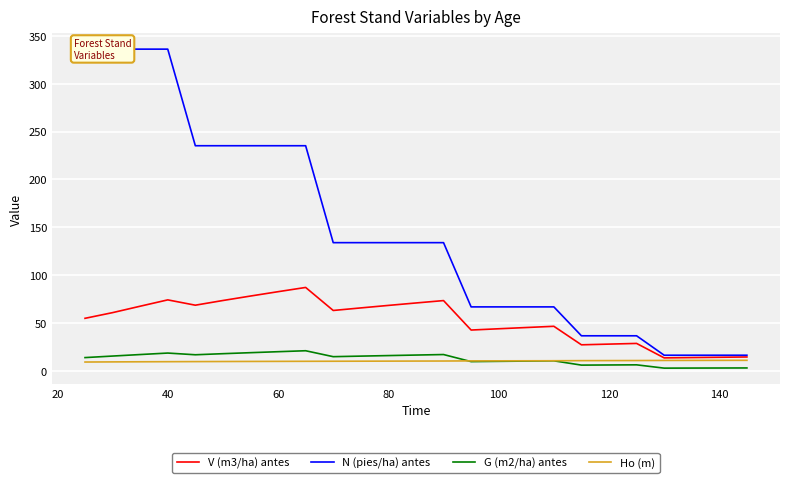

How many lines are shown in the chart?

4